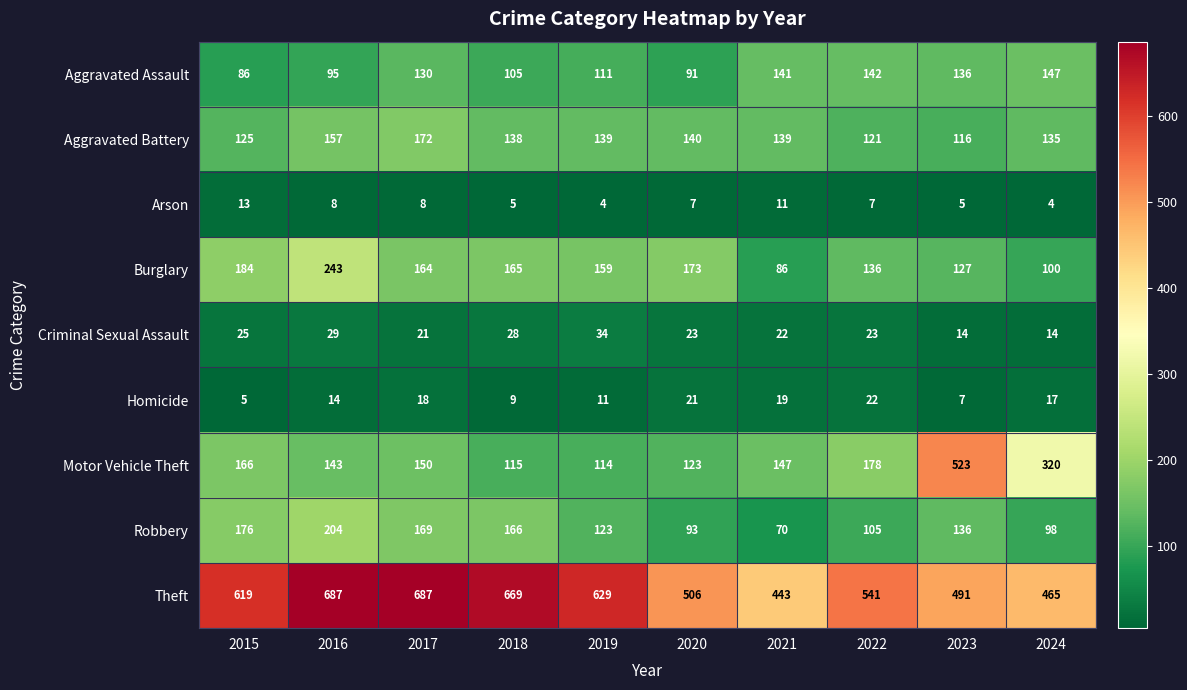

What is the total value across all series at 2017?

1519